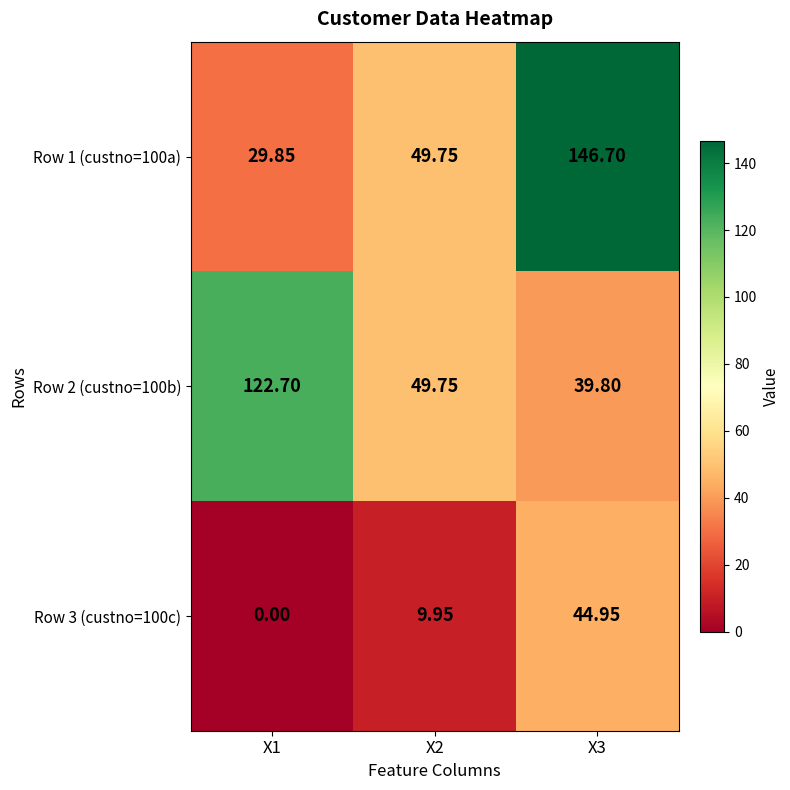

Is the value of Row 3 (custno=100c) at X1 greater than the value of Row 2 (custno=100b) at X3?

No